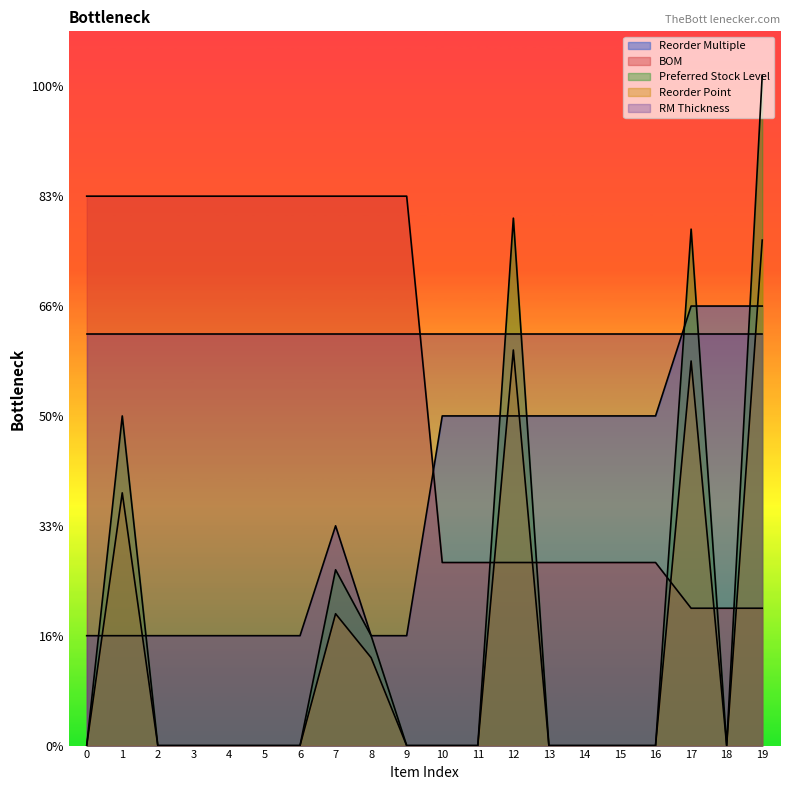

What are all the series names shown in the legend?

Reorder Multiple, BOM, Preferred Stock Level, Reorder Point, RM Thickness